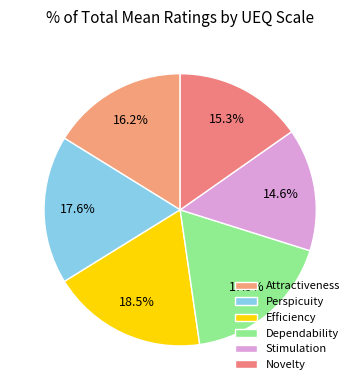

Which slice is the largest?

Efficiency